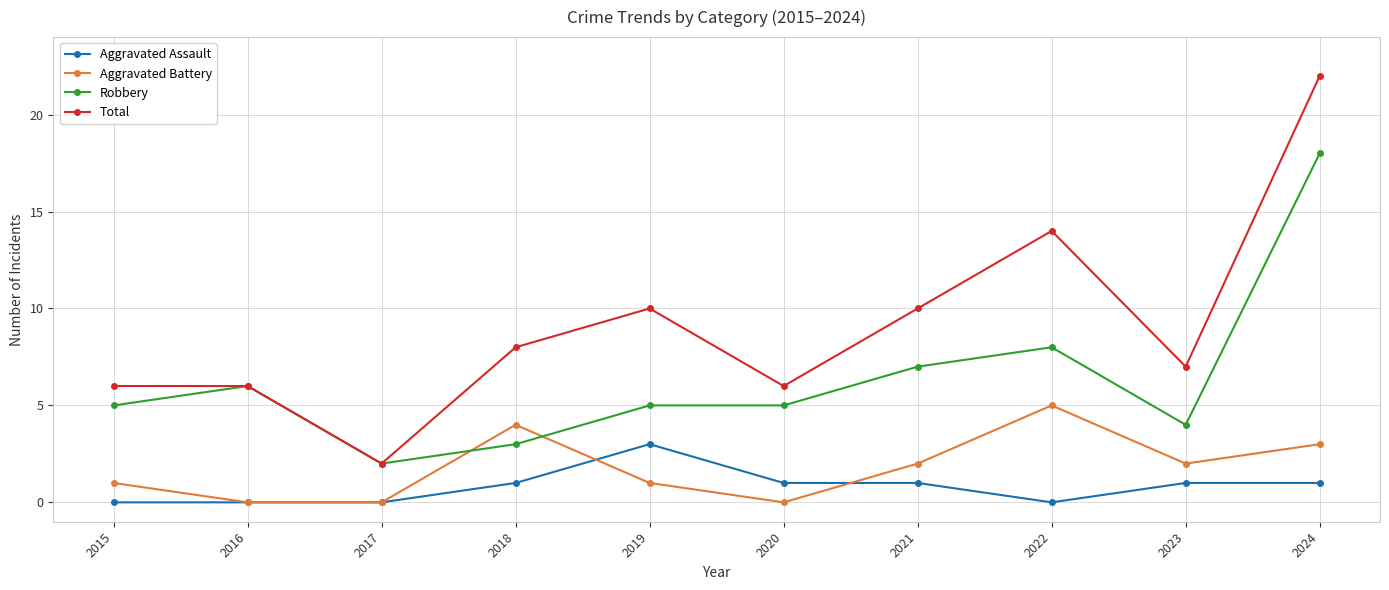

Is this an area chart (filled region under the line)?

No